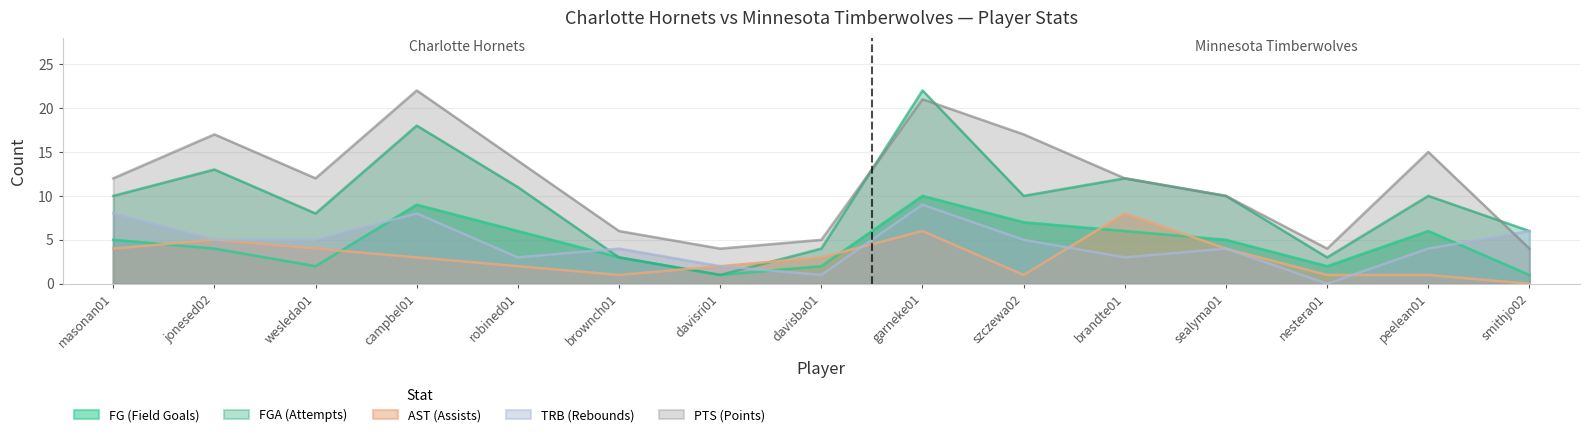

True or false: FGA (Attempts) has more than 2 points higher than both neighbors.

True